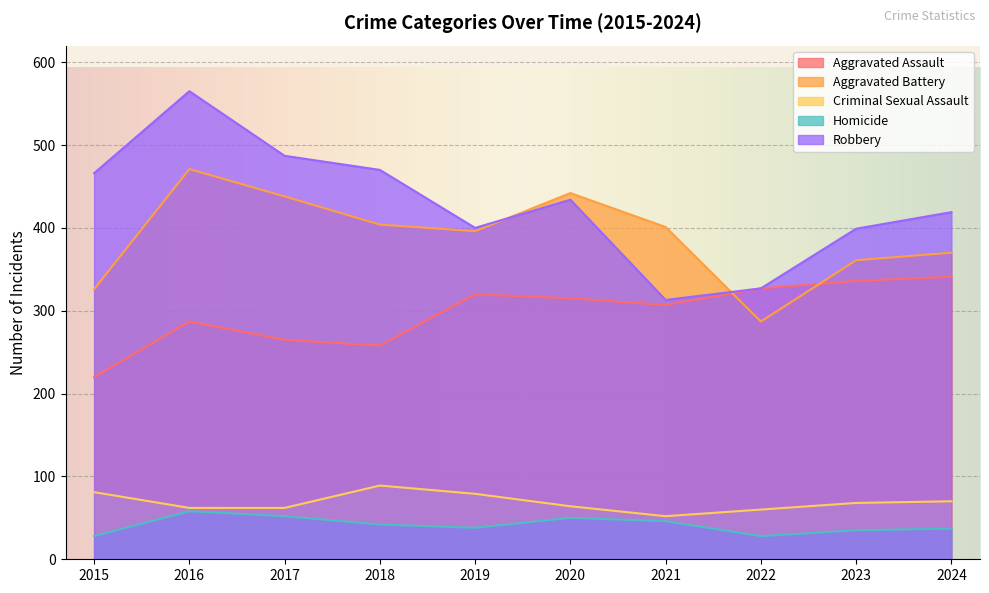

Rank the categories by Robbery value from lowest to highest.

2021, 2022, 2023, 2019, 2024, 2020, 2015, 2018, 2017, 2016